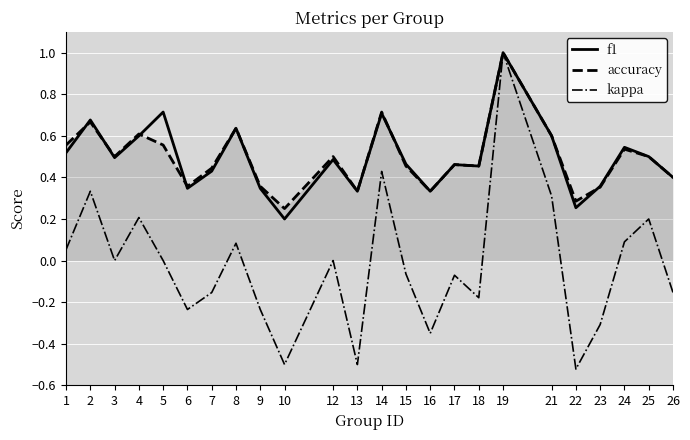

Is it true that accuracy equals 0.6 at 1?

True